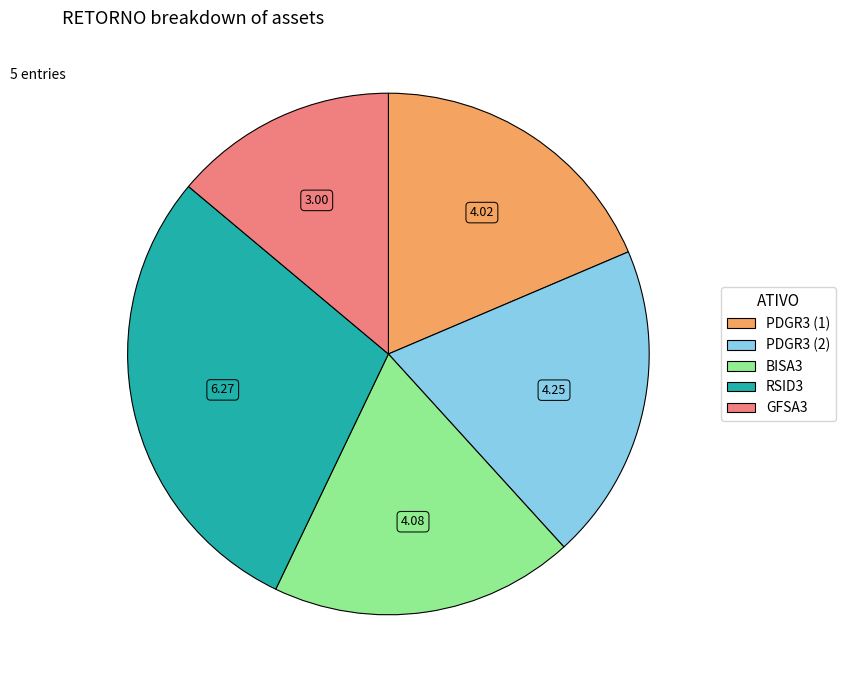

Does any single category account for the majority?

No